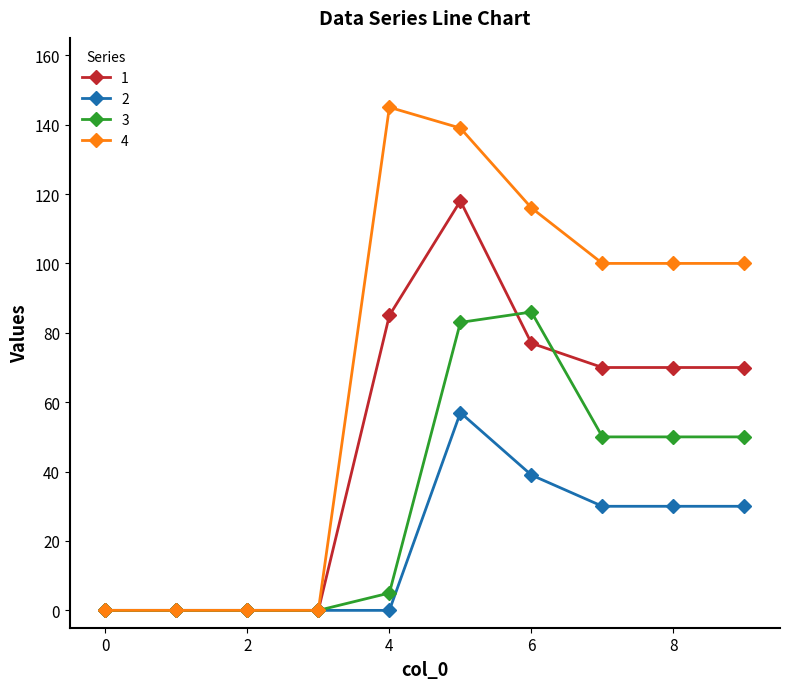

How many categories are shown in the chart?

10